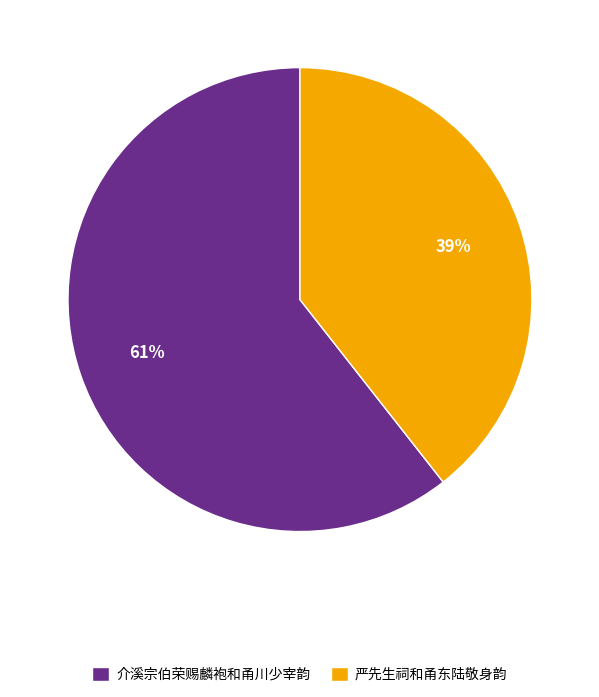

Which category has the smallest portion of the pie?

严先生祠和甬东陆敬身韵